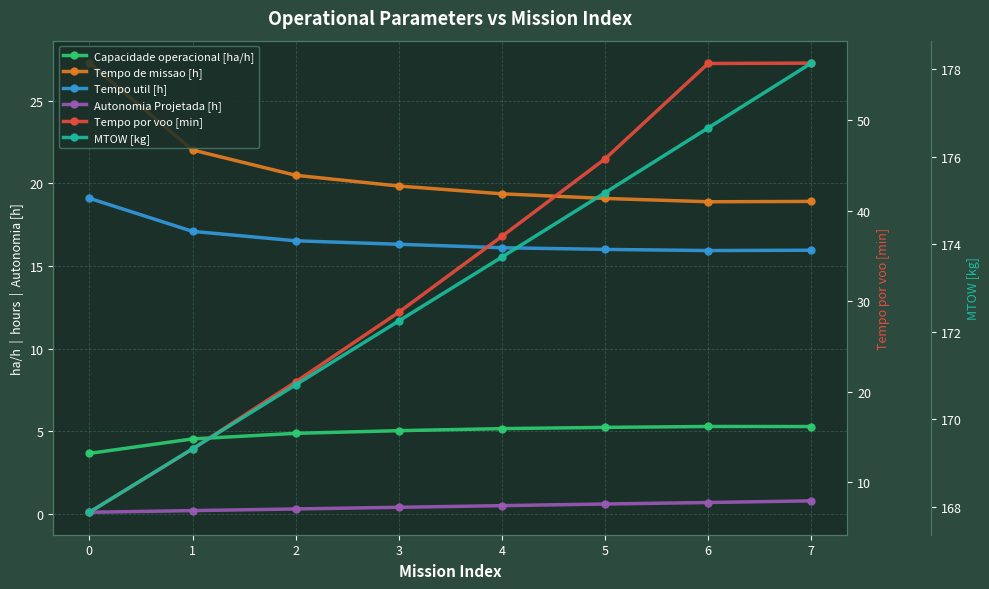

How many lines are shown in the chart?

6